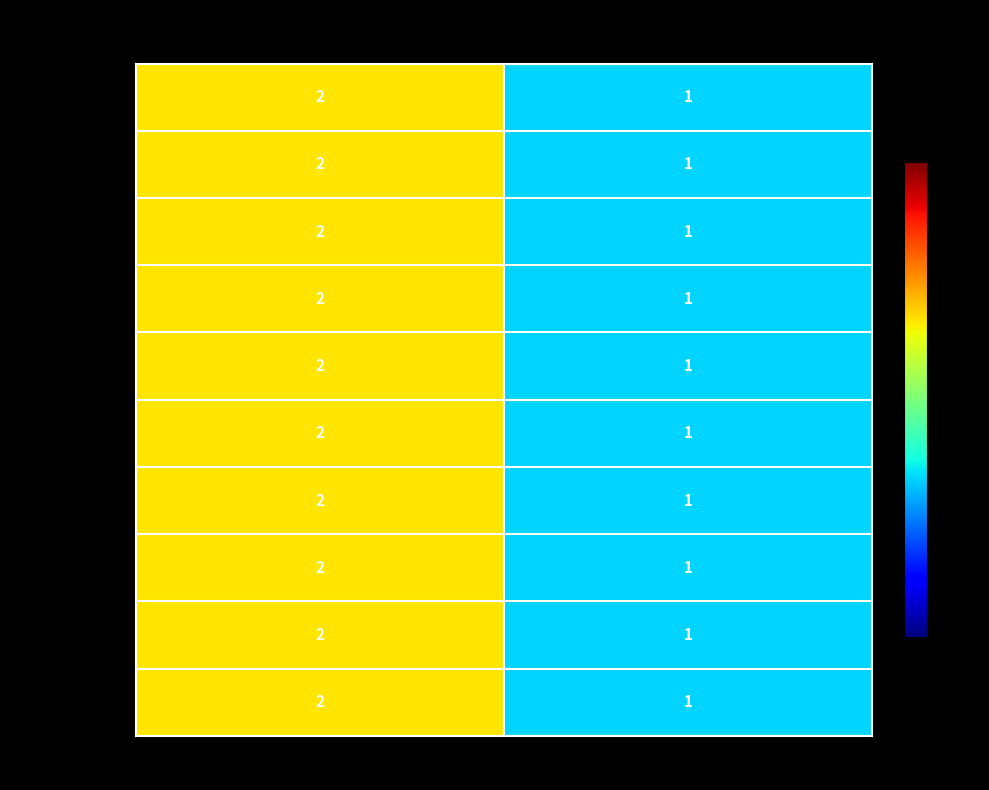

Rank the categories by YP_001586251.1 value from highest to lowest.

Code, CDS